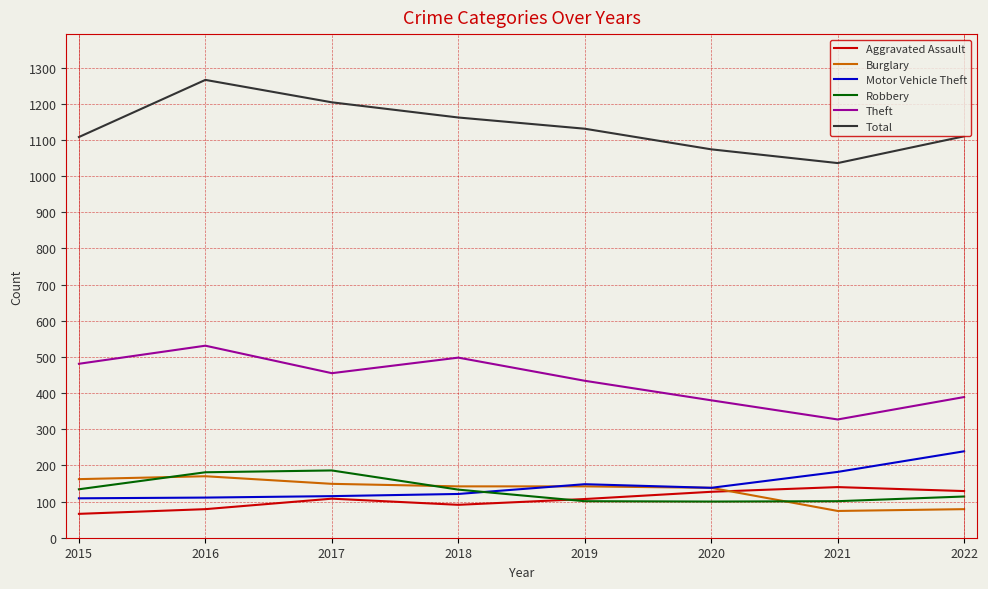

Which series has the largest total across all categories?

Total